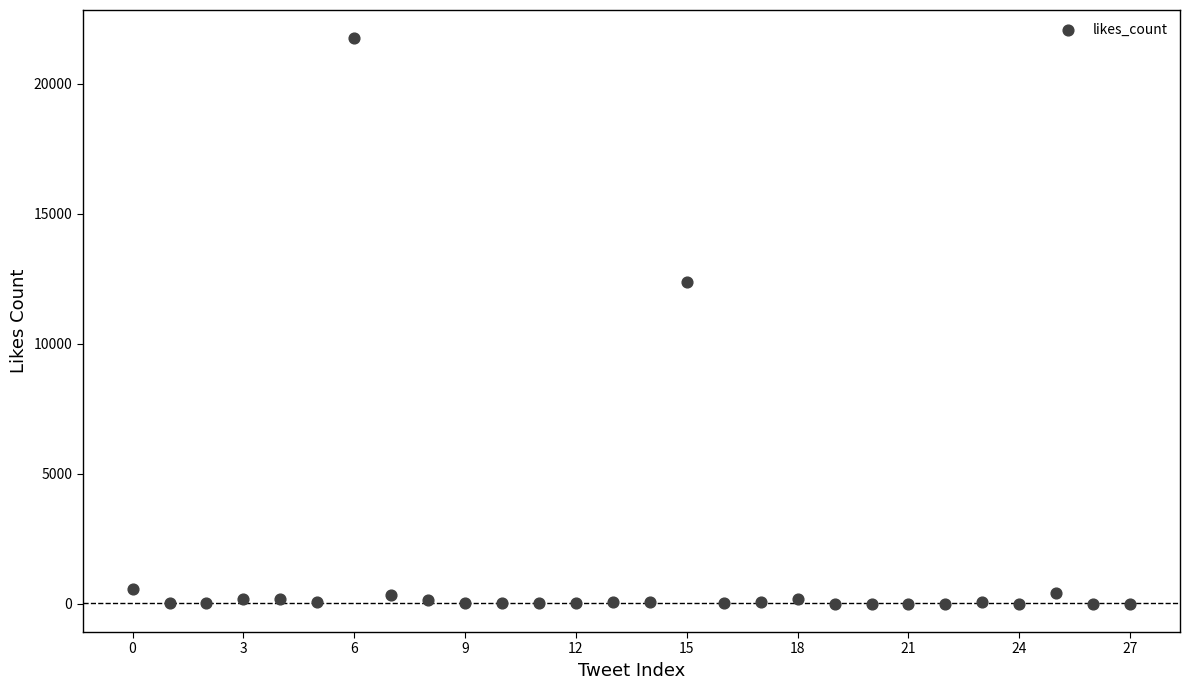

What Y value in the scatter plot is closest to 10874?

12359